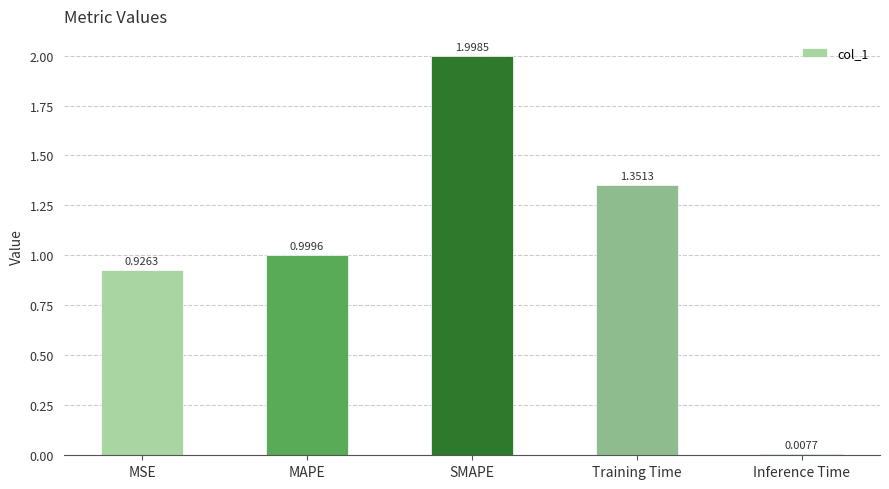

How many bars are there in total?

5